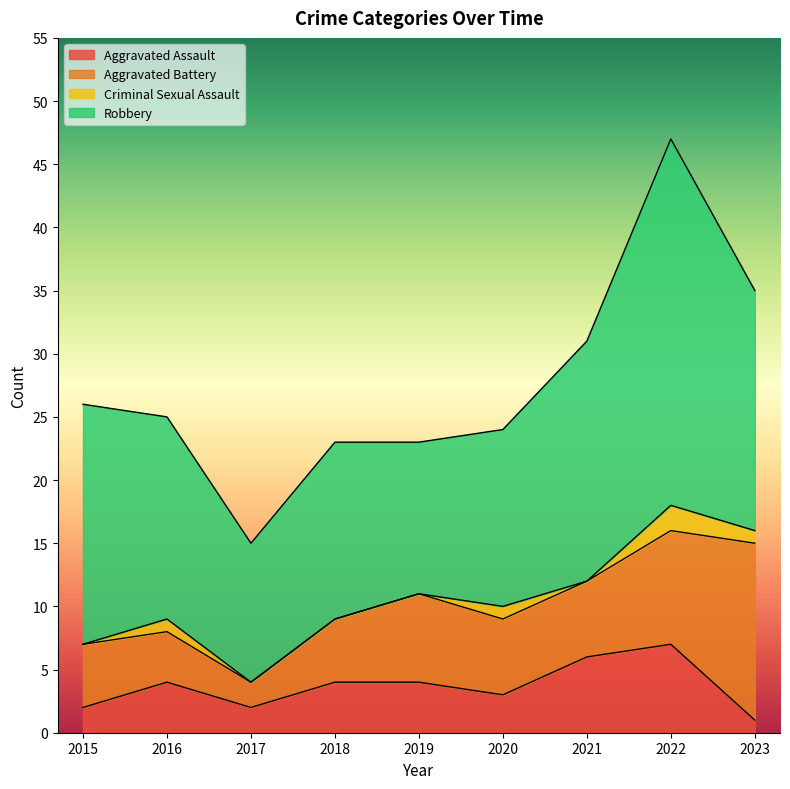

List the series in order of their overall mean, highest first.

Robbery, Aggravated Battery, Aggravated Assault, Criminal Sexual Assault